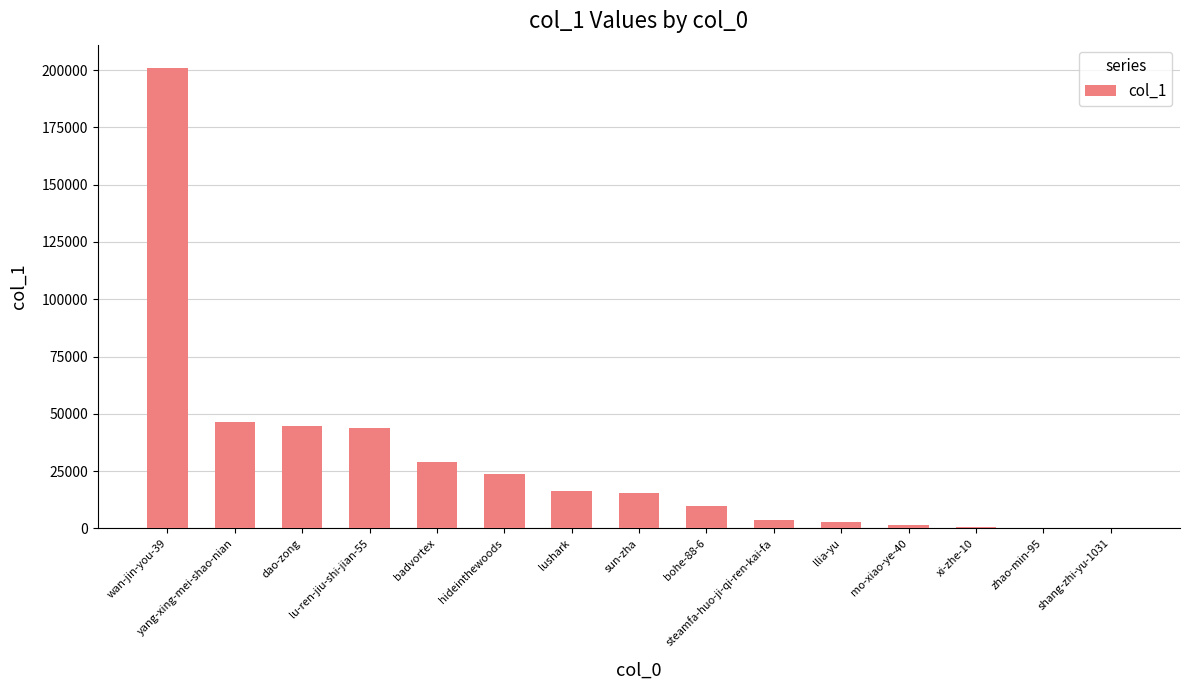

What is the maximum value shown in the chart?

201041